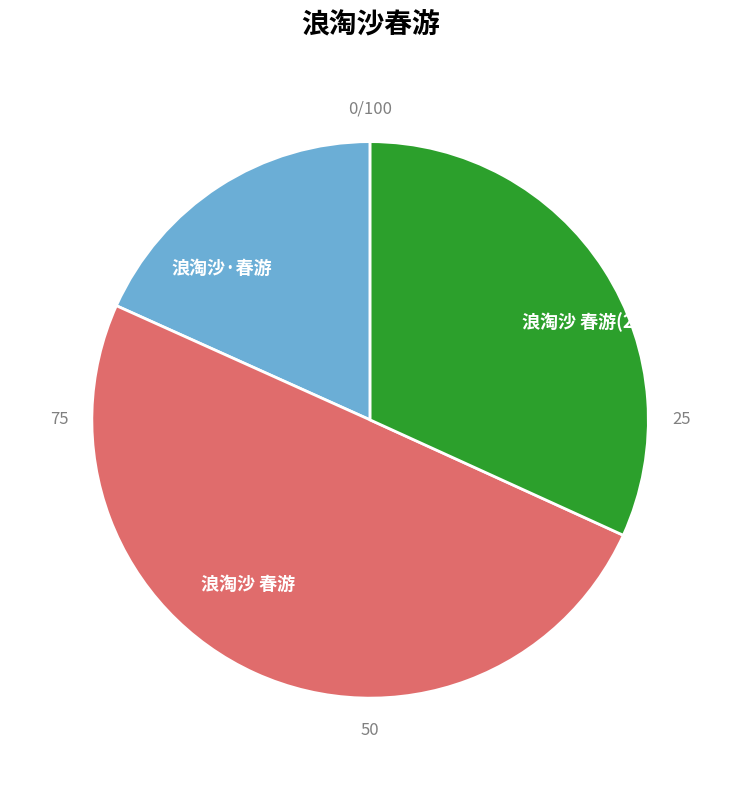

Is it true that 浪淘沙·春游 is 18% of the pie?

True